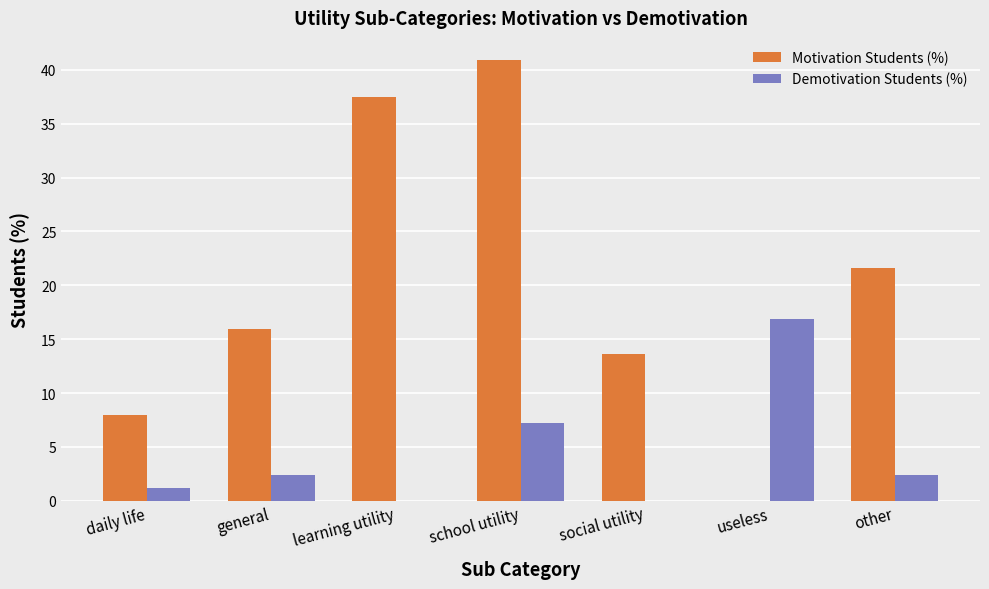

What is the sum of the Demotivation Students (%) values at useless and other?

19.3